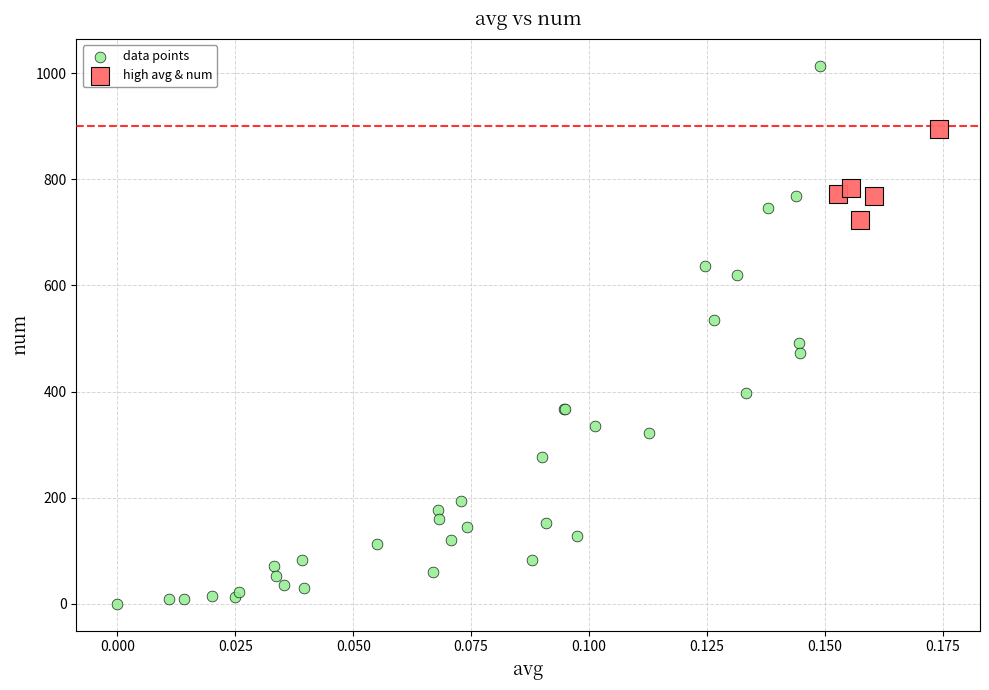

Which series has the widest spread of Y values?

data points